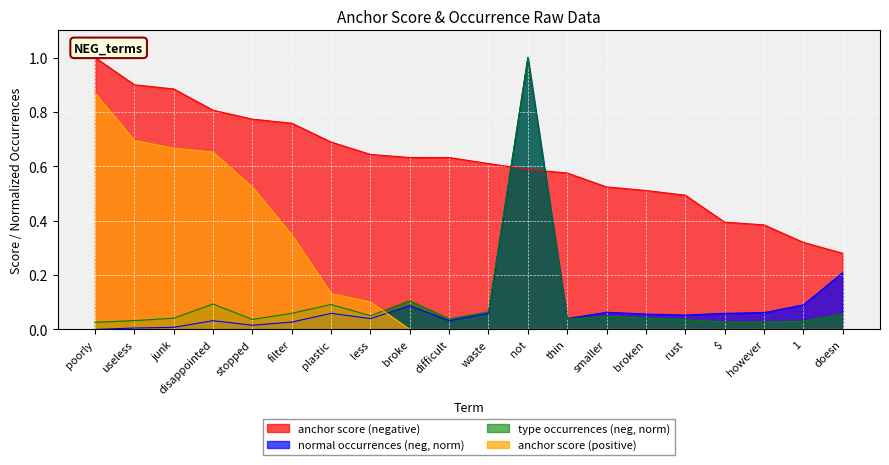

True or false: type occurences (negative) and normal (negative) intersect in this chart.

False